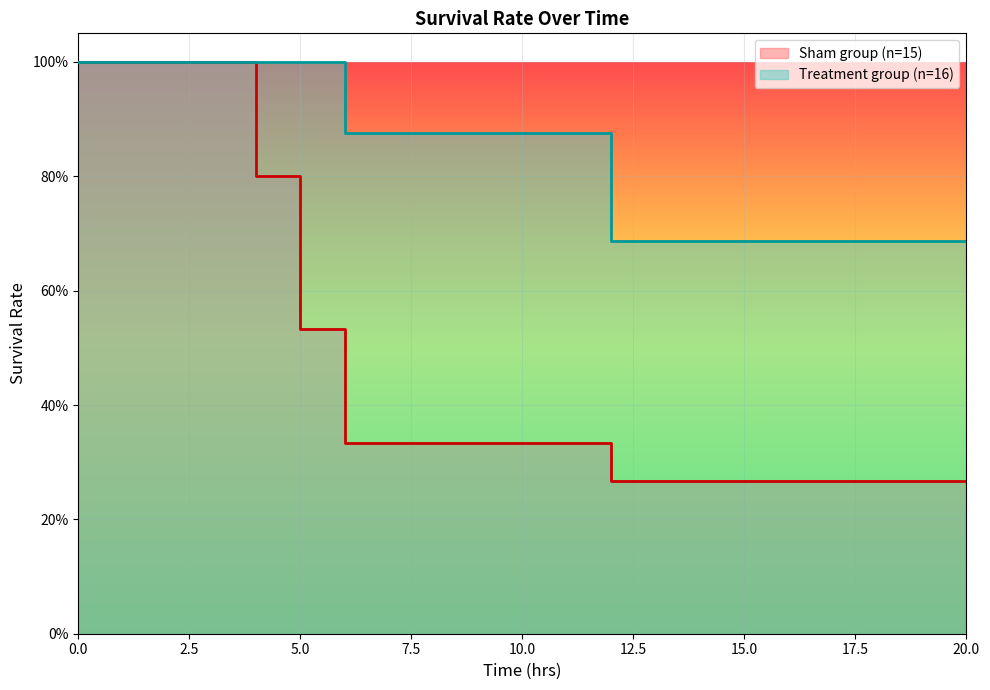

Between 16 and 17, which is larger?

16